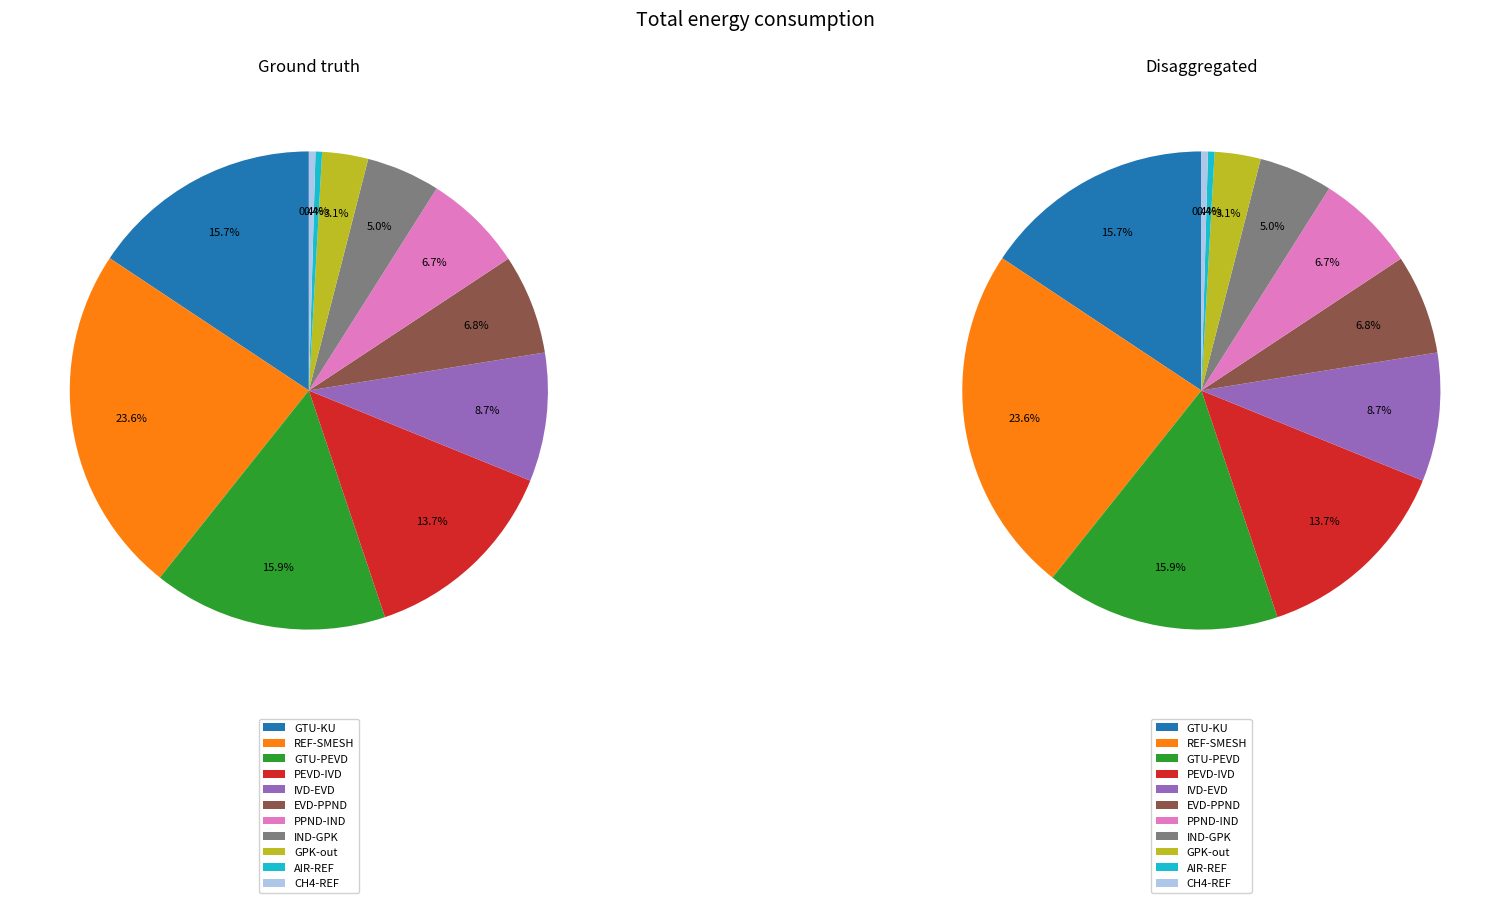

What percentage is the REF-SMESH slice, to the nearest percent?

24%